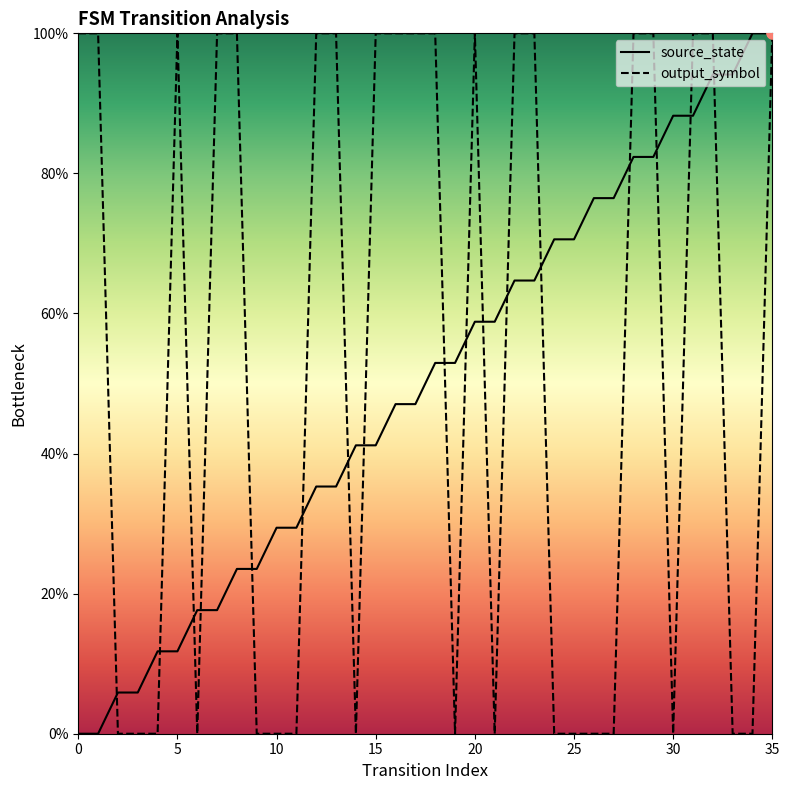

Which series has the largest Y range (max minus min)?

source_state